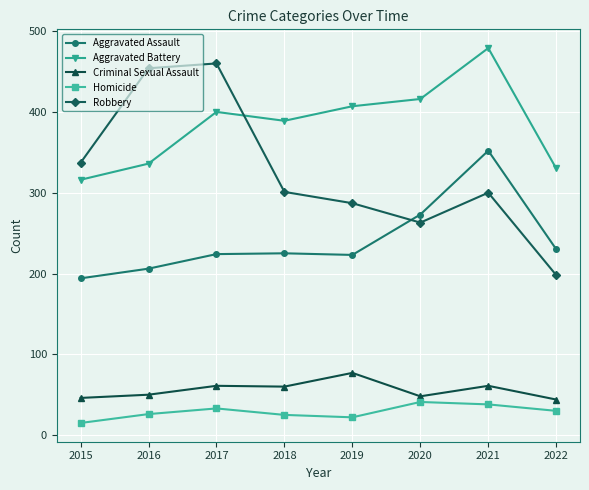

What is the sum of all Robbery values?

2600